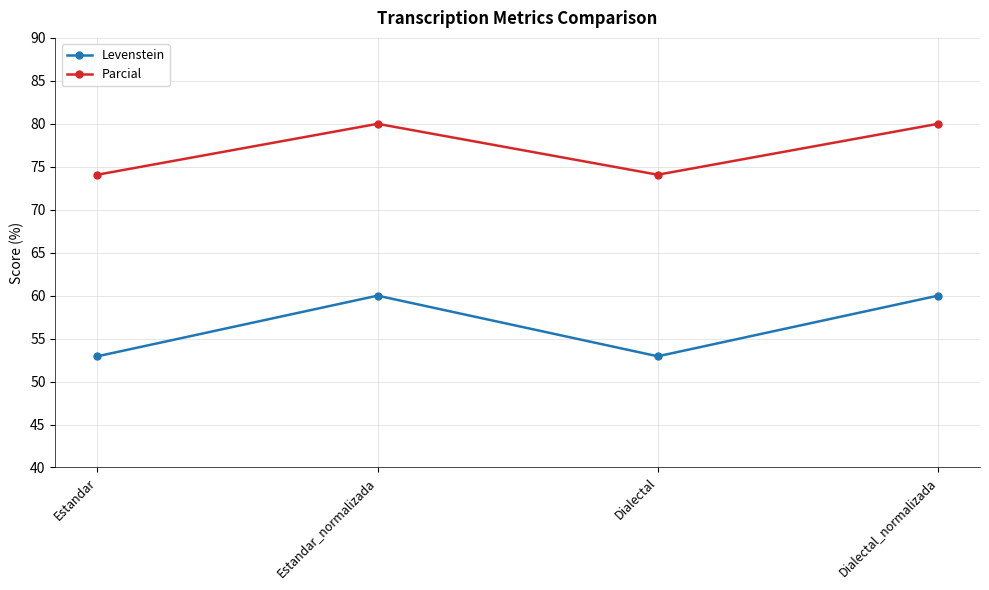

What is the difference between the maximum and minimum values in the Parcial series?

5.9